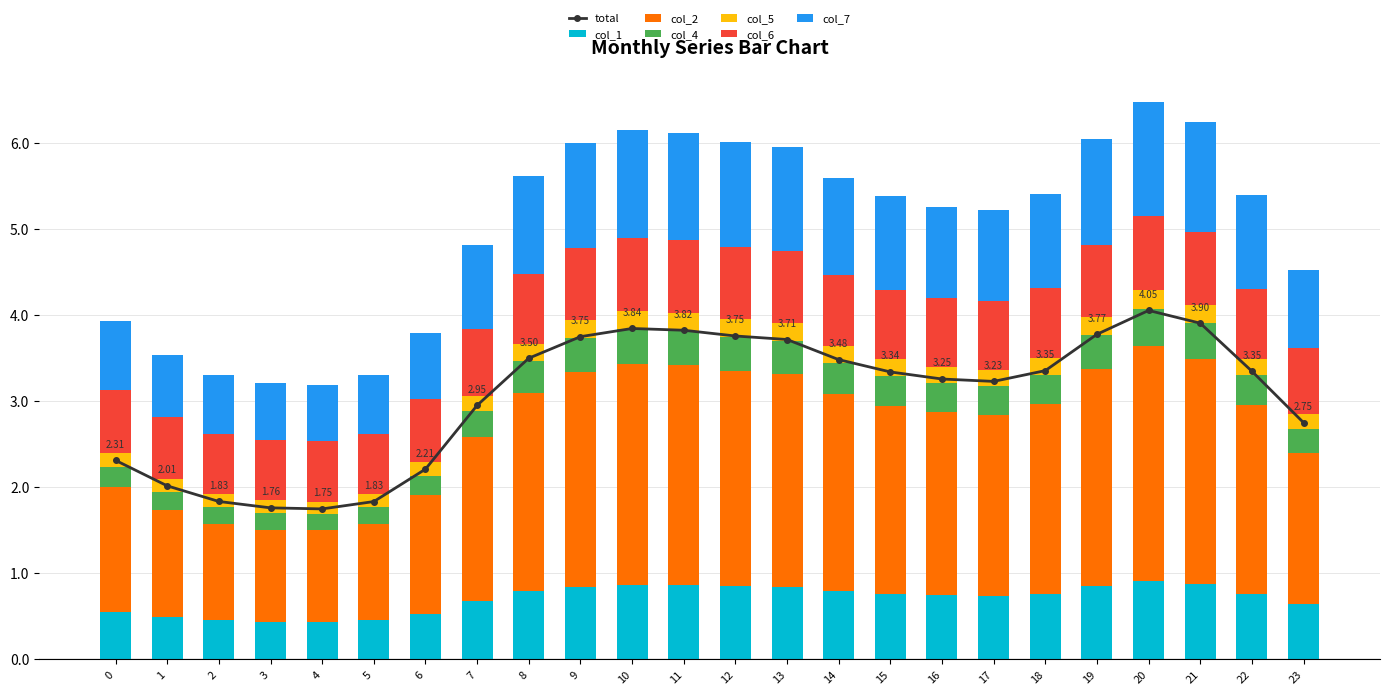

What is the spread (max minus min) of values at 21?

2.4